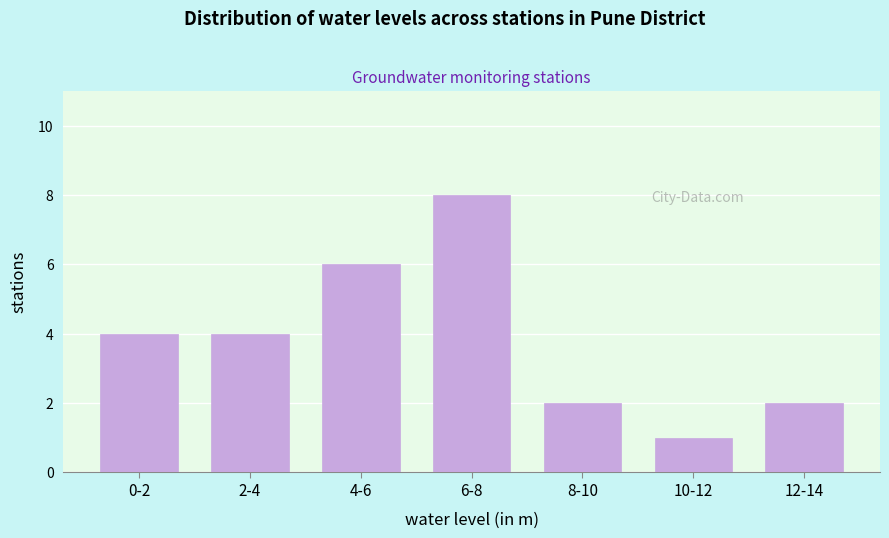

Reading left to right, transcribe all the data shown in this chart.

4	4	6	8	2	1	2